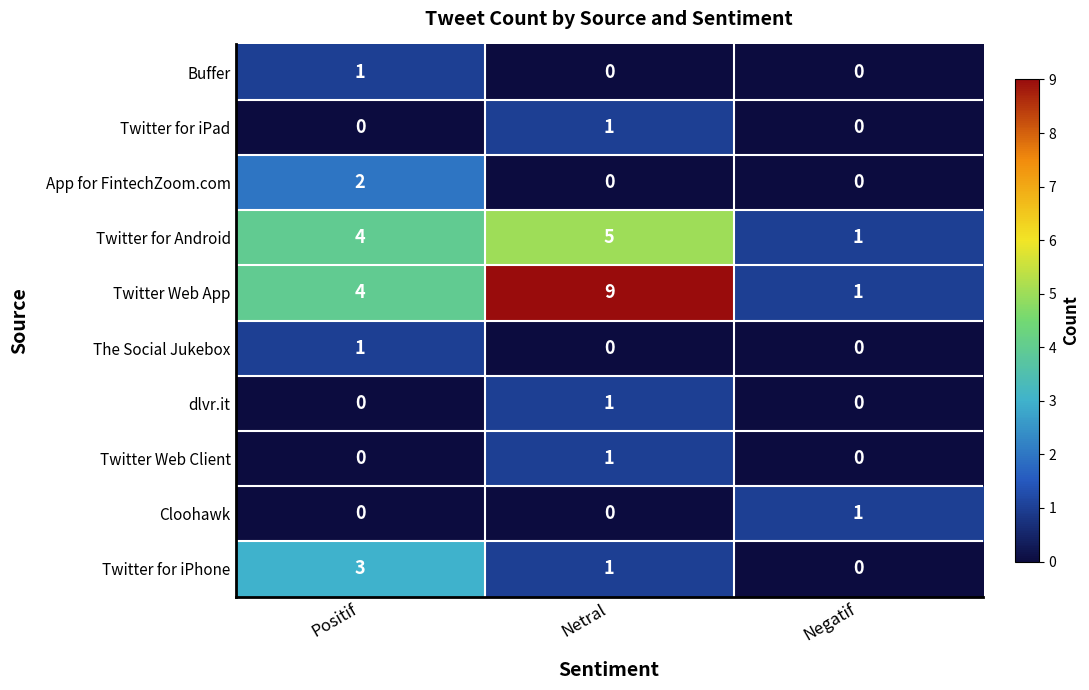

What is the difference between the second highest and minimum values in the Twitter for Android series?

3